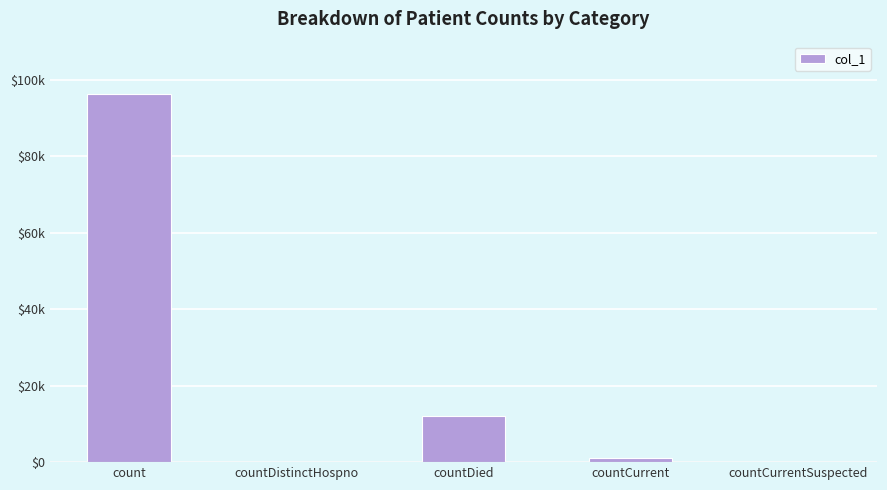

What is the average value?

21865